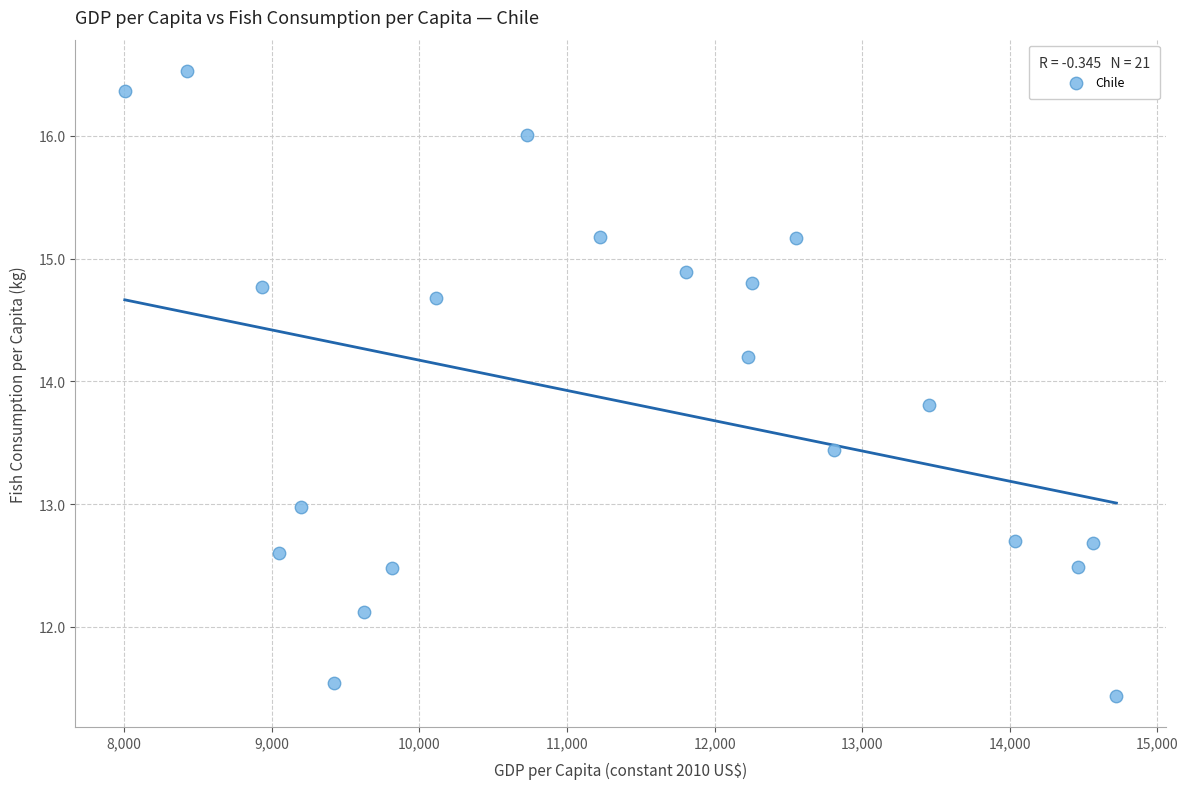

What is the range of X values (max minus min)?

6718.1